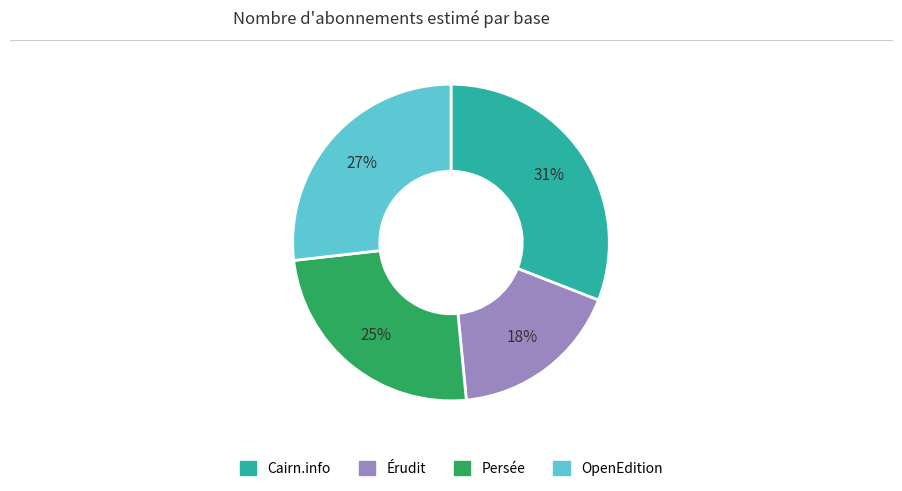

Is the sum of Érudit and OpenEdition greater than half?

No